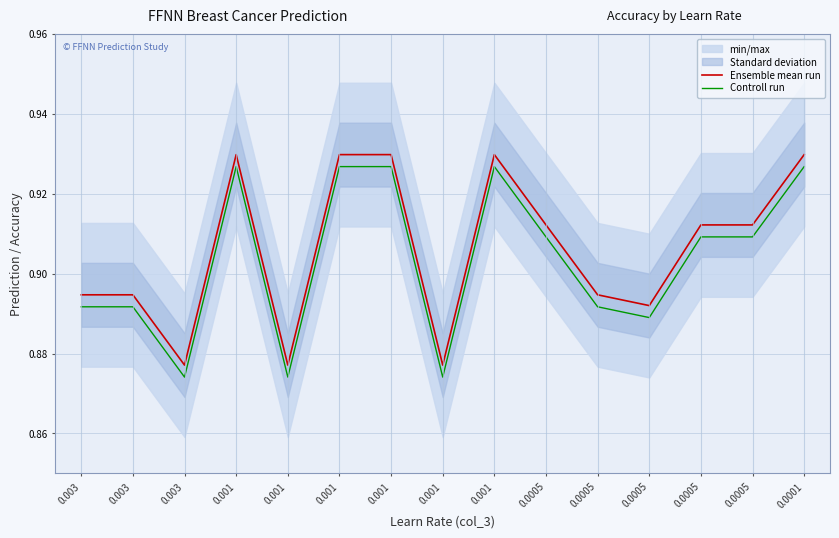

How many data points does each series have?

15